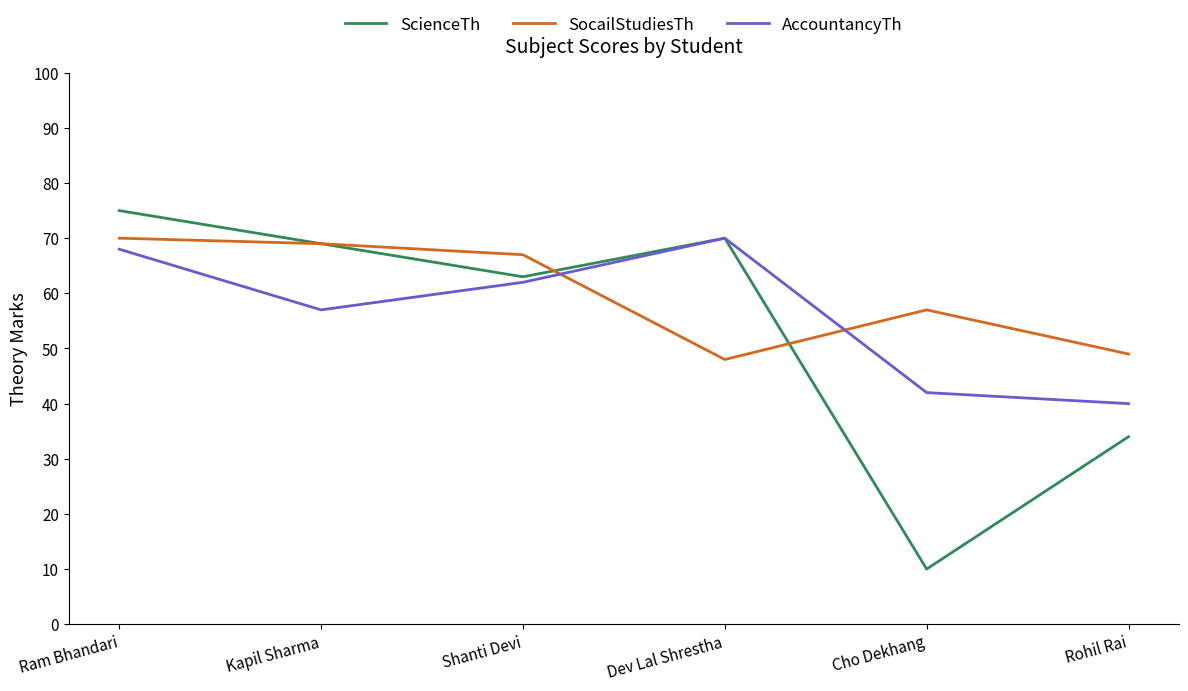

How many values in the SocailStudiesTh series are below 67?

3